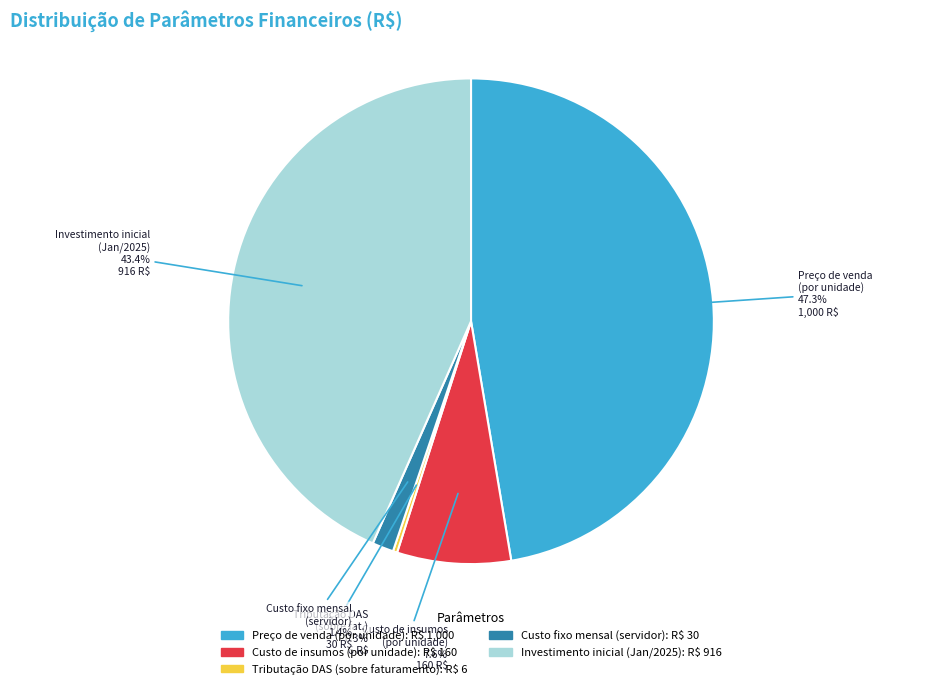

Does any single category account for the majority?

No